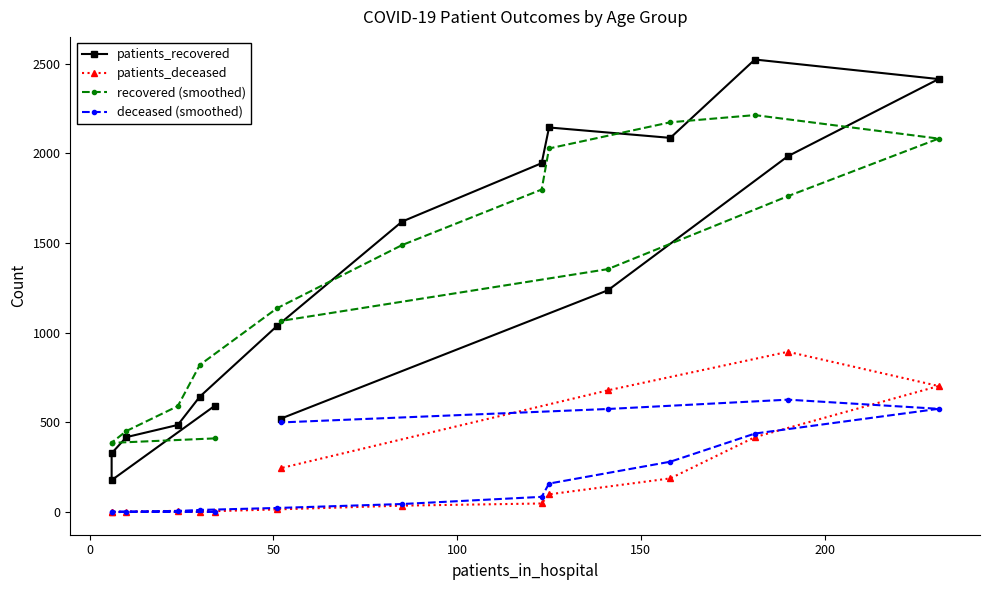

How many data points does each series have?

16